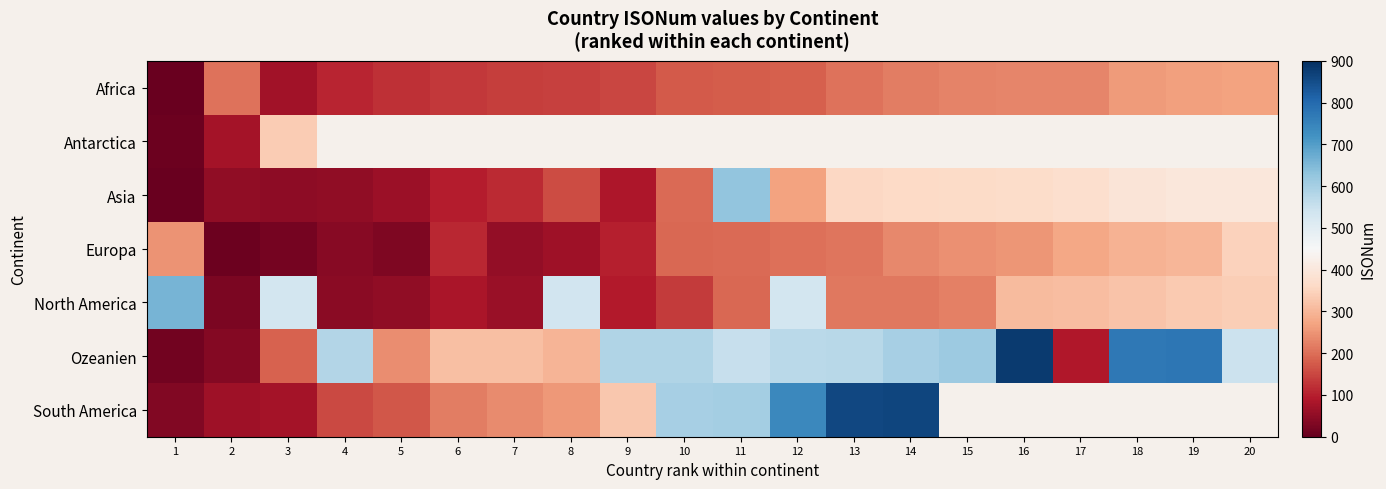

The Africa series shows 35.2 at 4. True or false?

False